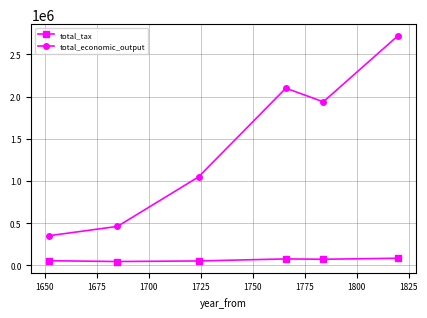

What is the average value of the total_economic_output series?

1436371